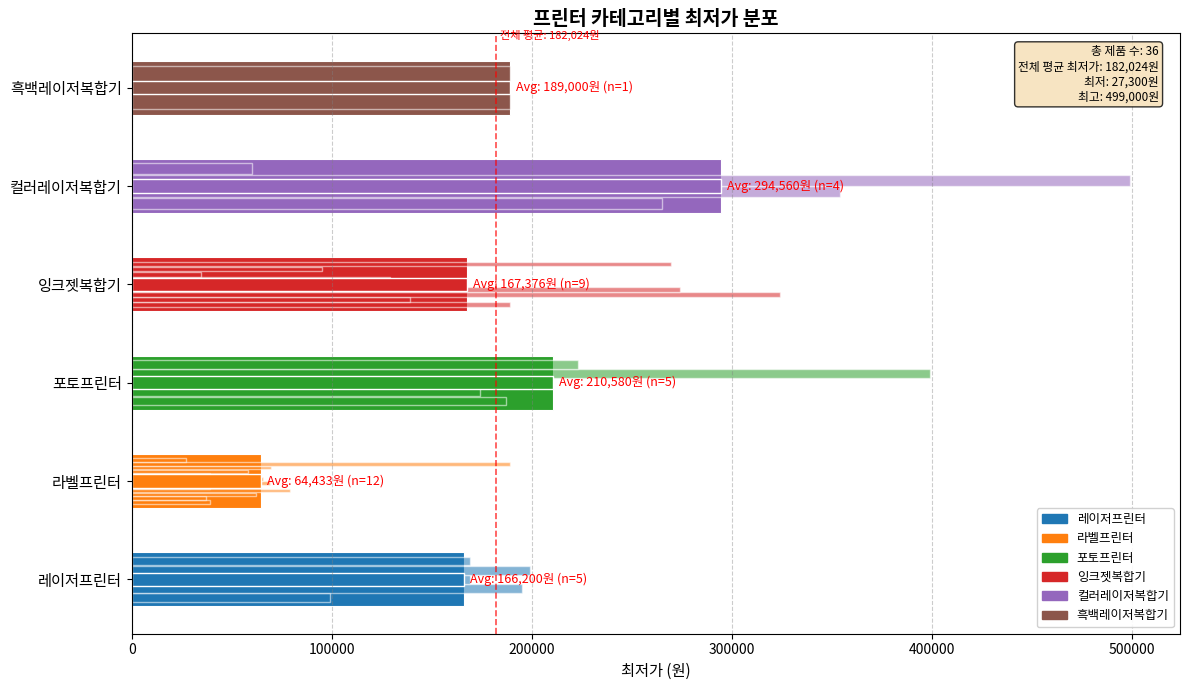

How many 잉크젯복합기 values are between 139000 and 274000?

3